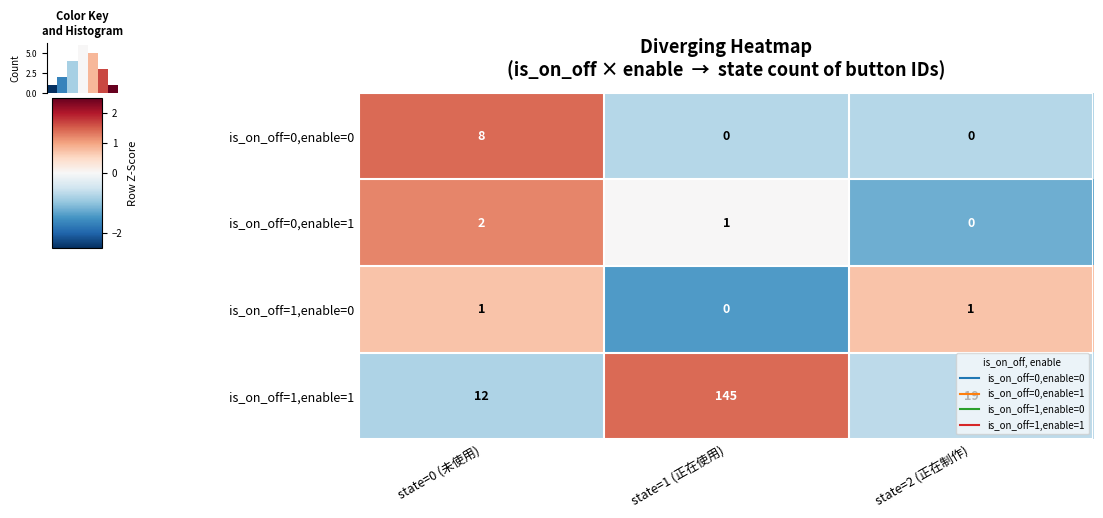

At how many categories does at least one series exceed 0?

3